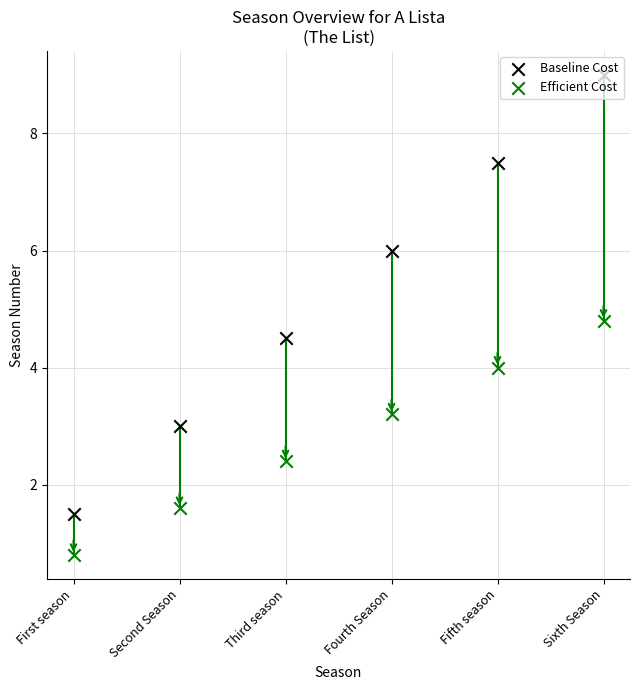

What is the total value across all series at Fourth Season?

9.2